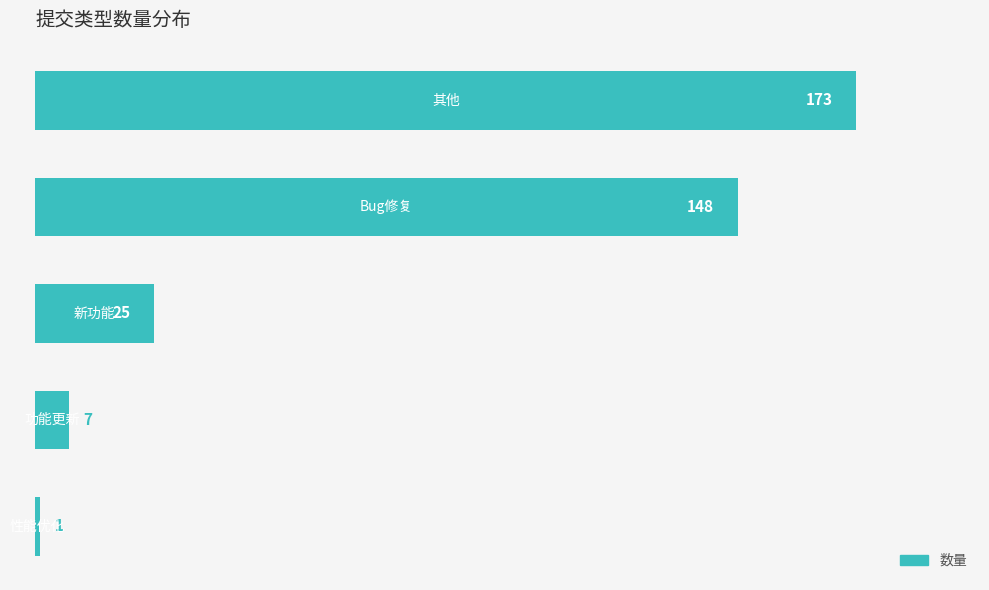

Are the bars grouped side by side (vs. stacked)?

No